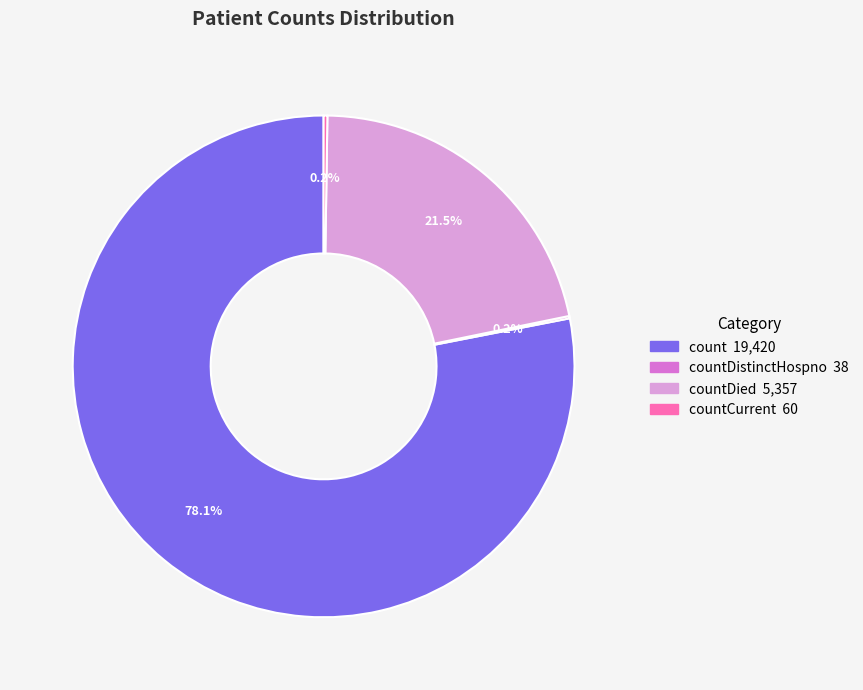

What is the majority slice?

count